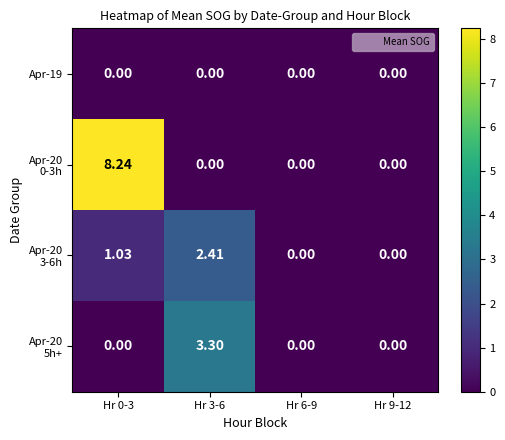

Which series has the largest total across all categories?

Apr-20 0-3h